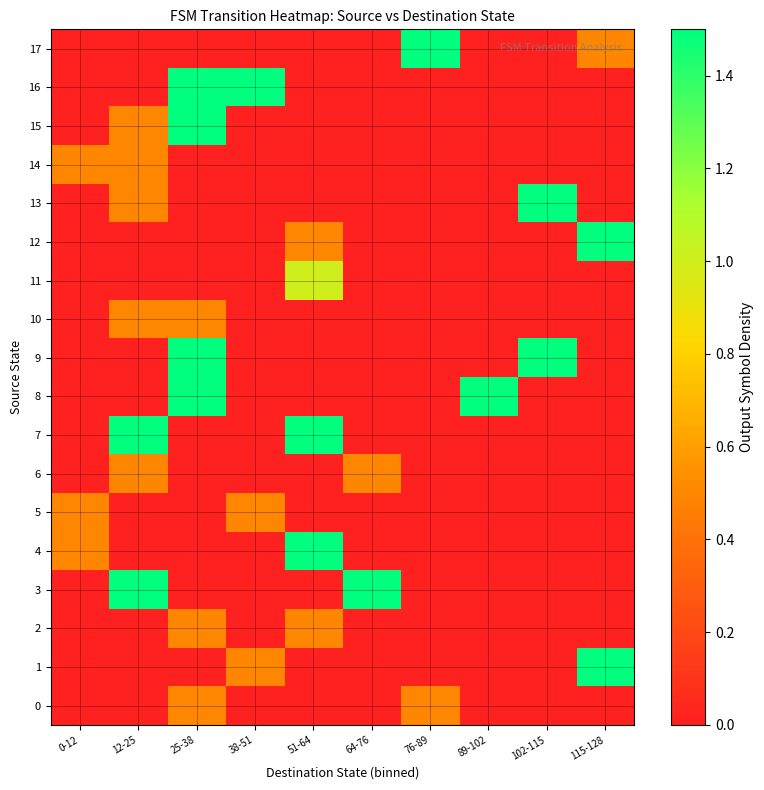

Which series changed the most between 51-64 and 115-128?

1